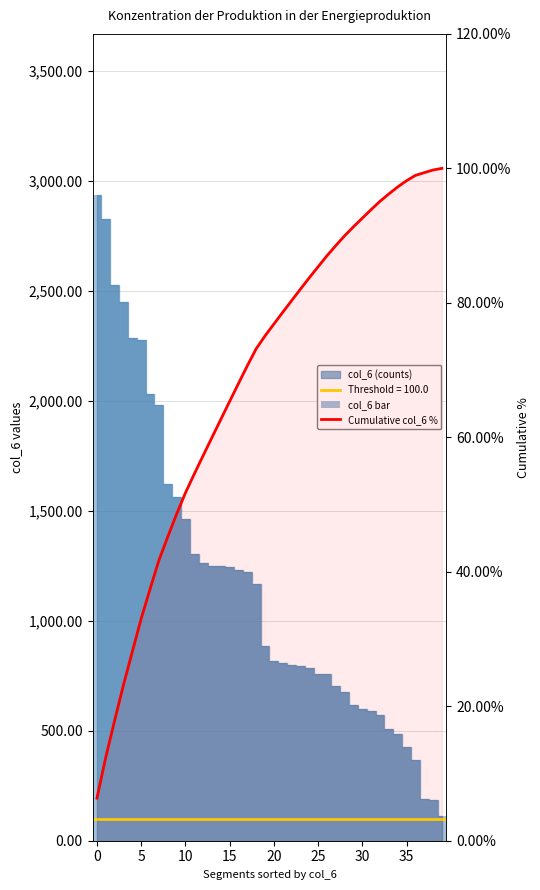

Reading right to left, list all the values displayed in this chart.

col_6 bar: 112.0	184.0	189.0	365.0	428.0	483.0	506.0	570.0	589.0	597.0	618.0	678.0	702.0	757.0	758.0	784.0	795.0	797.0	810.0	816.0	885.0	1168.0	1223.0	1232.0	1244.0	1247.0	1248.0	1264.0	1303.0	1463.0	1564.0	1620.0	1981.0	2029.0	2274.0	2283.0	2451.0	2527.0	2826.0	2934.0
Cumulative col_6 %: 100.0	99.8	99.4	99.0	98.2	97.2	96.2	95.1	93.9	92.6	91.3	90.0	88.5	87.0	85.4	83.7	82.0	80.3	78.6	76.8	75.1	73.2	70.6	68.0	65.3	62.7	60.0	57.3	54.5	51.7	48.6	45.2	41.7	37.4	33.0	28.1	23.2	17.9	12.4	6.3